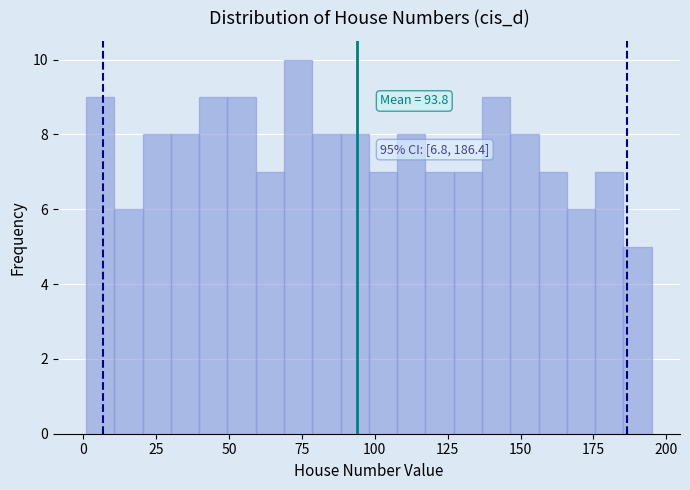

Read against the x-axis, roughly where is the centre of the tallest bar?

75